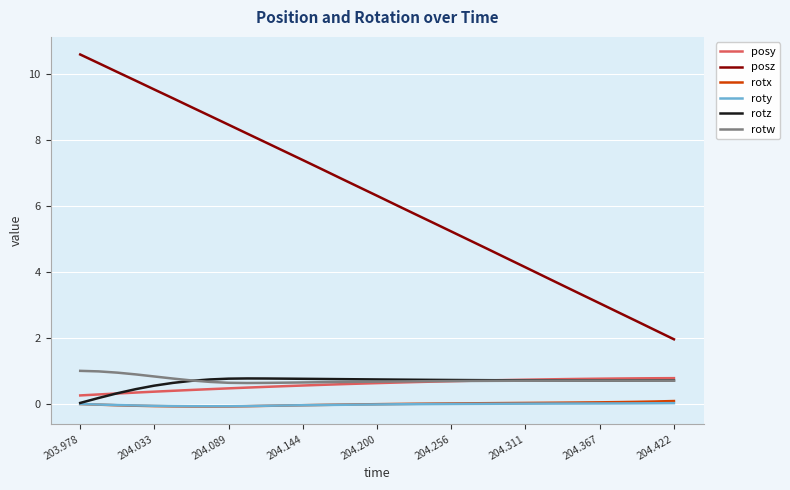

What is the lowest value of the posy series?

0.3